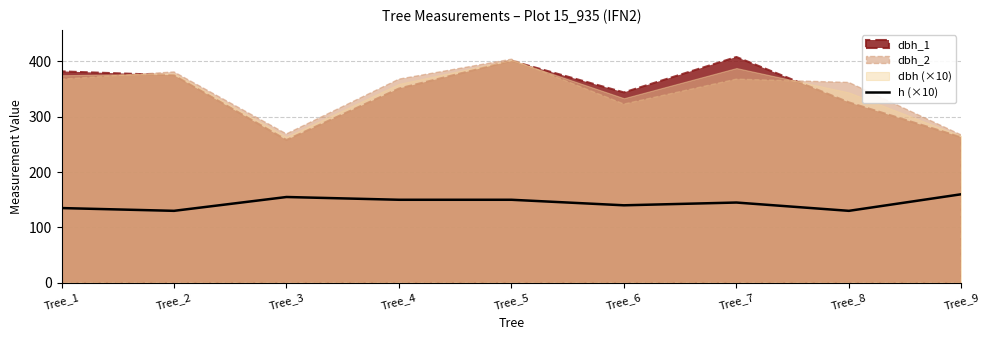

What is the value of the 7th point from the left?

145